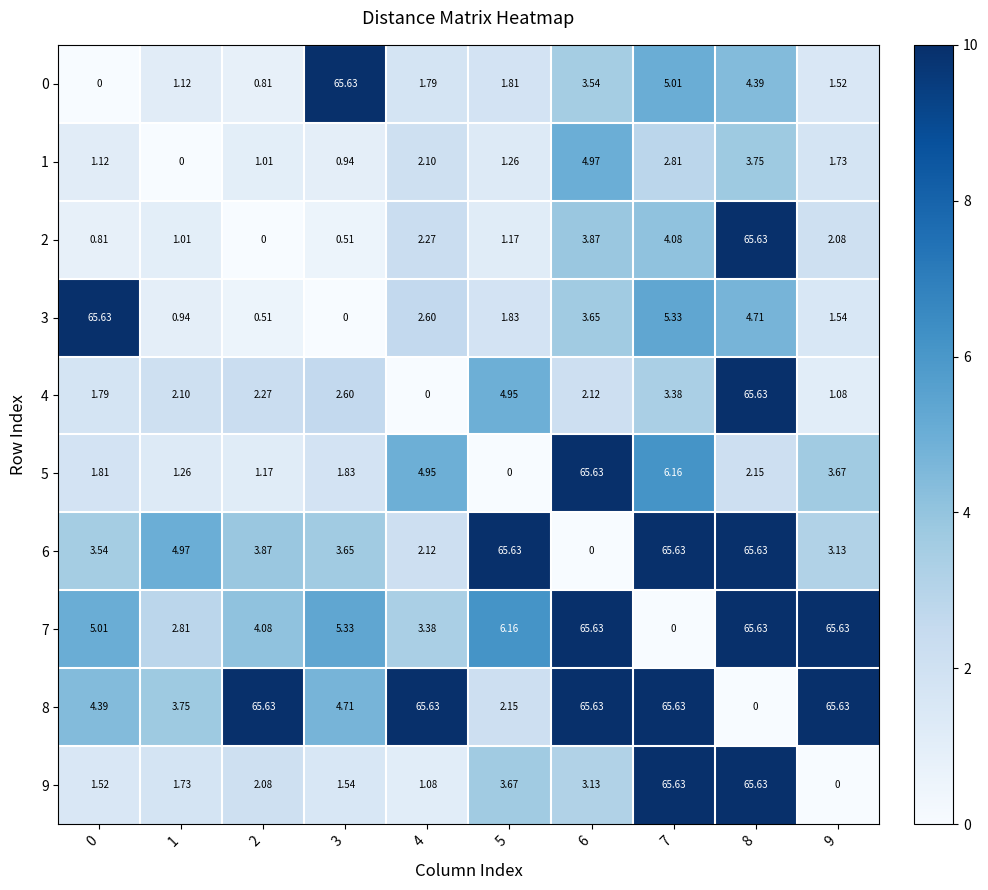

Is the value of 0 at 1 greater than the value of 6 at 6?

Yes